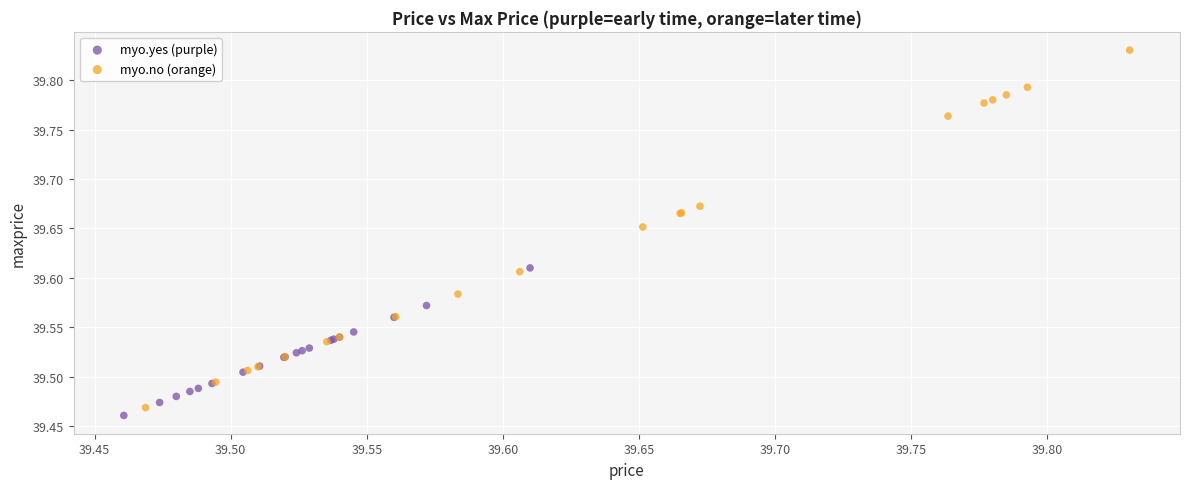

Which series reaches the maximum Y coordinate?

myo.no (orange)